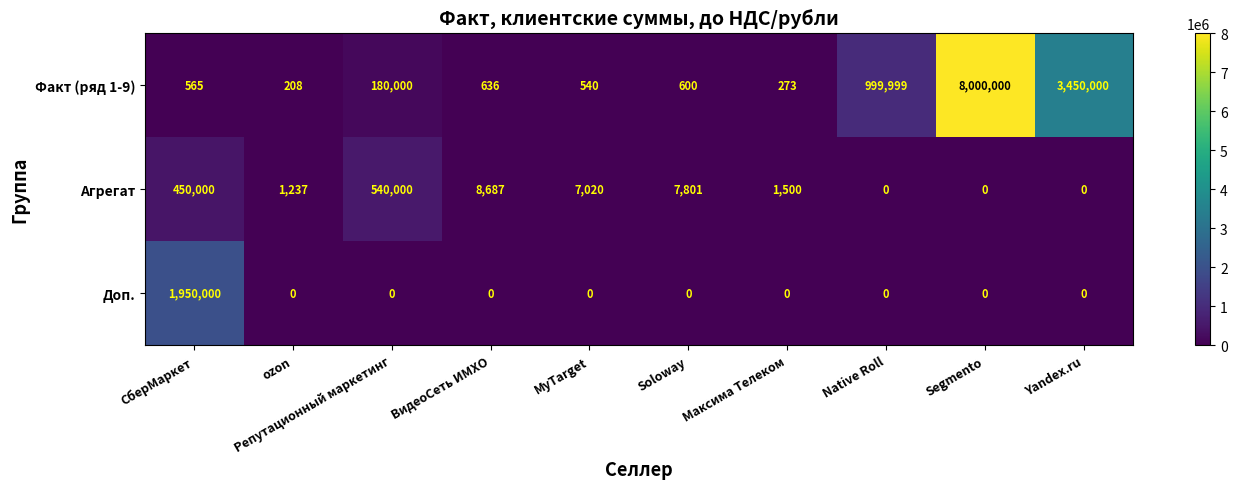

What is the maximum value shown in the chart?

8000000